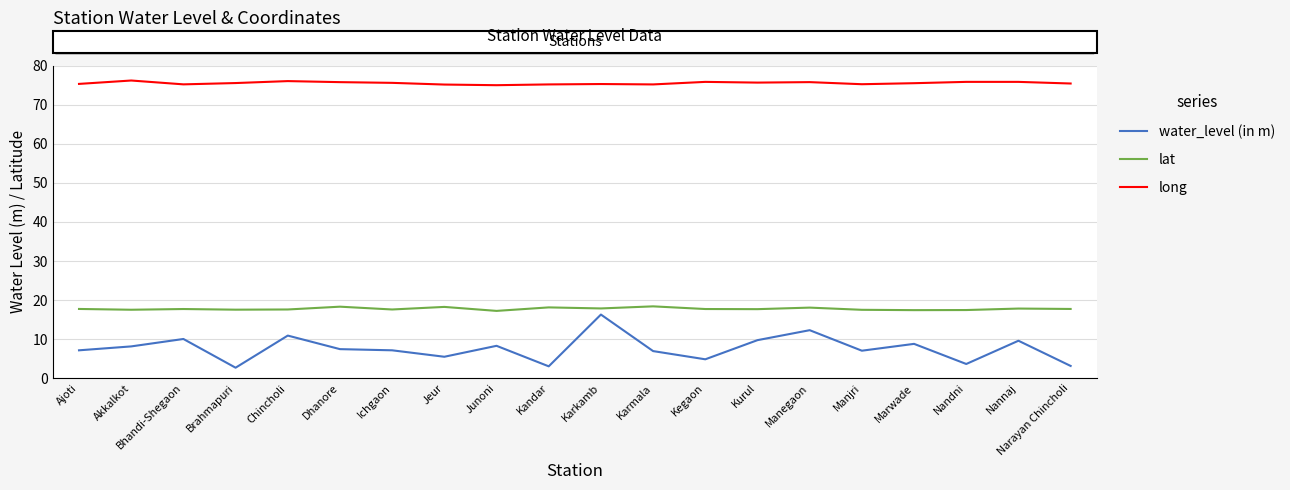

Does the chart have visible grid lines?

Yes